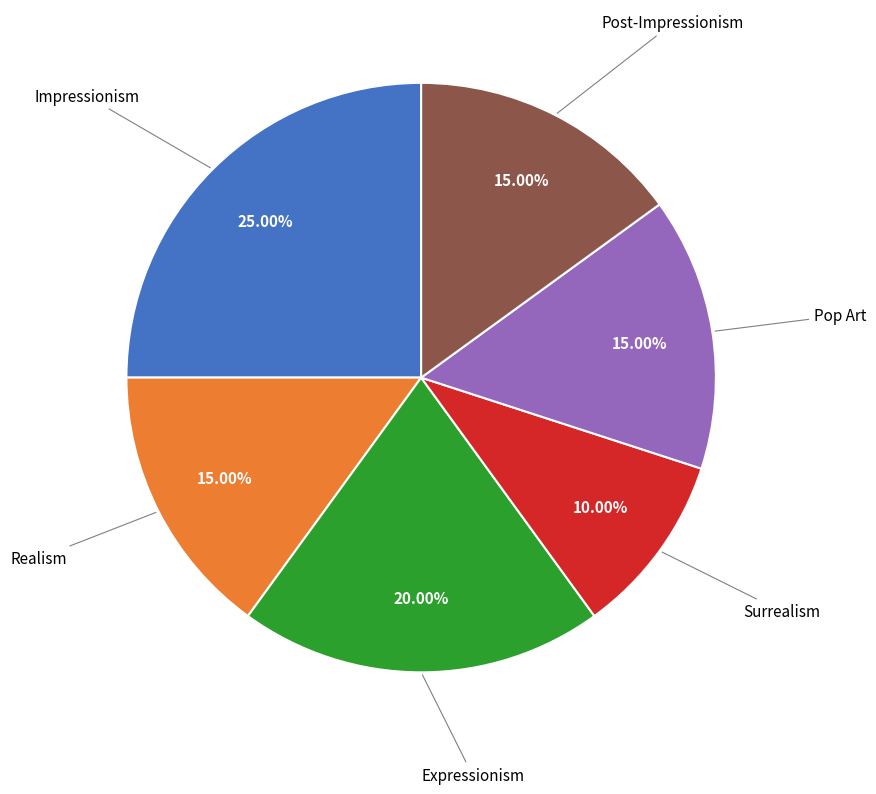

What portion of the pie excludes Surrealism?

90.0%